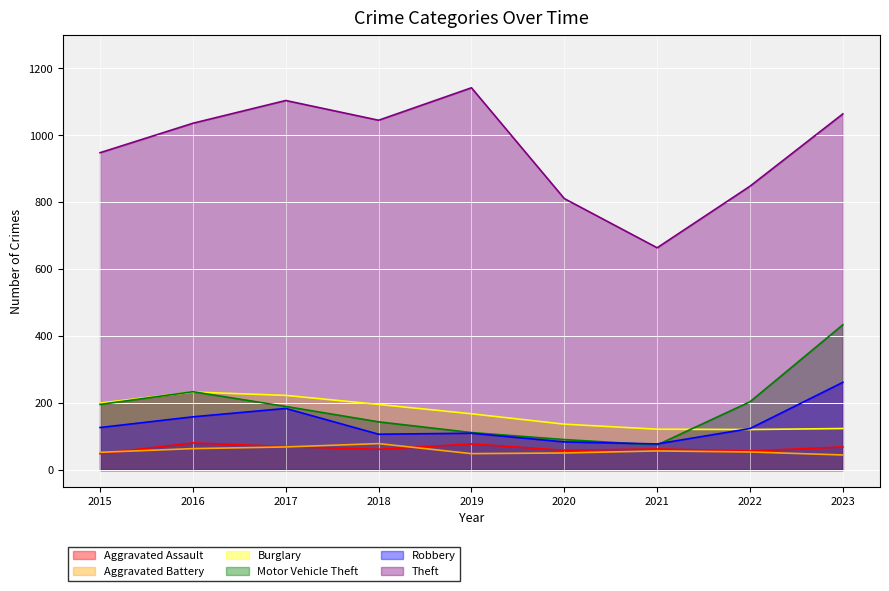

What is the sum of the Aggravated Assault values at 2020 and 2019?

137